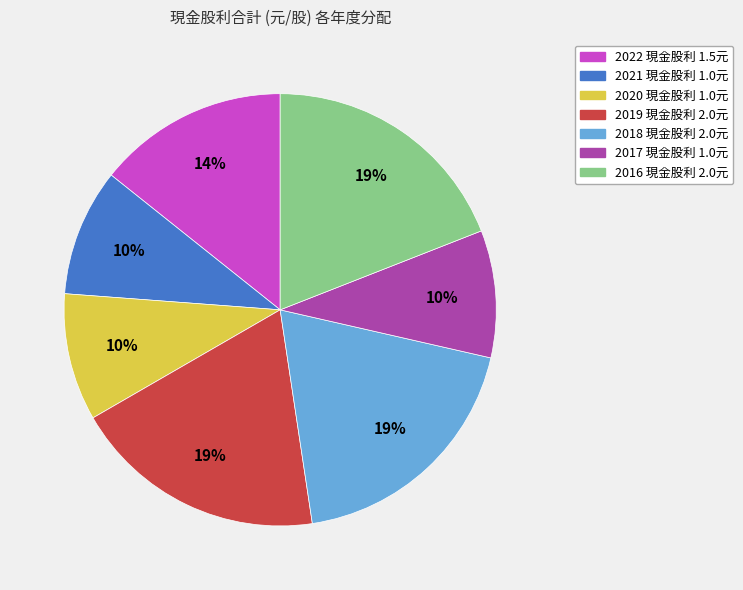

To the nearest percent, what portion does 2022 represent?

14%